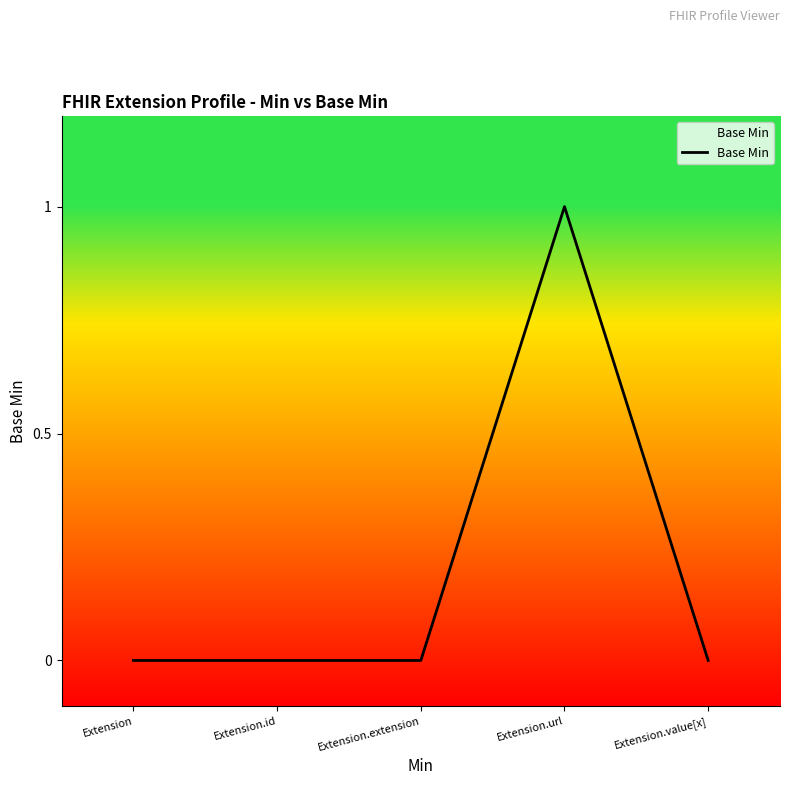

Is it true that the value at Extension.url is 2?

False